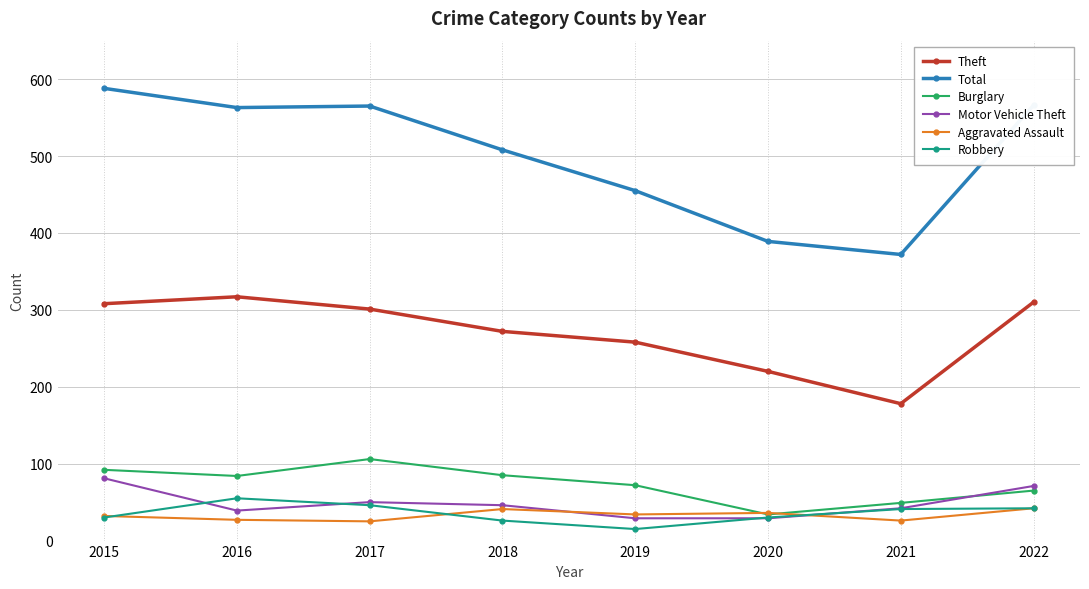

True or false: Total and Burglary intersect in this chart.

False